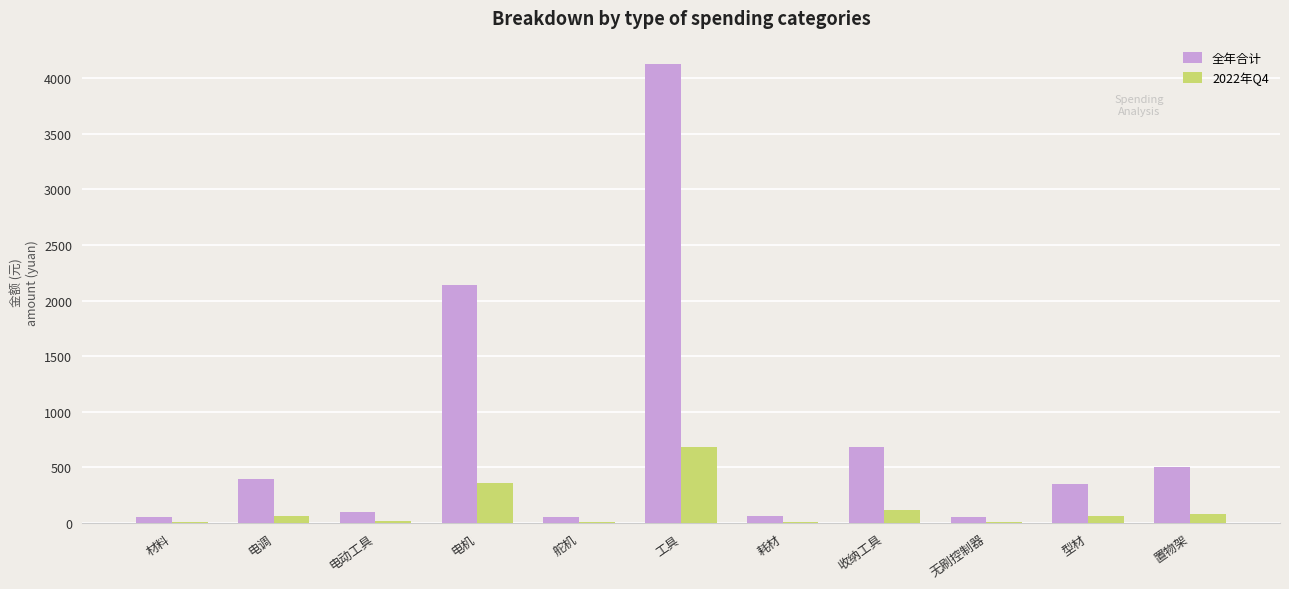

How many groups of bars are there?

11